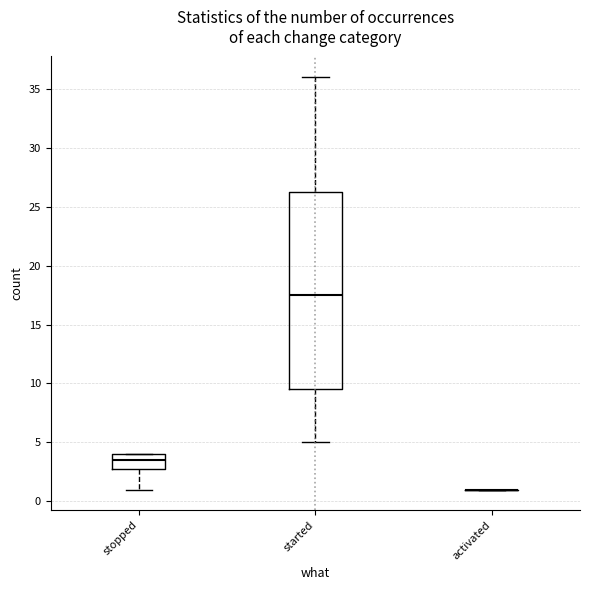

Which box is the tallest, from its lower edge to its upper edge?

started